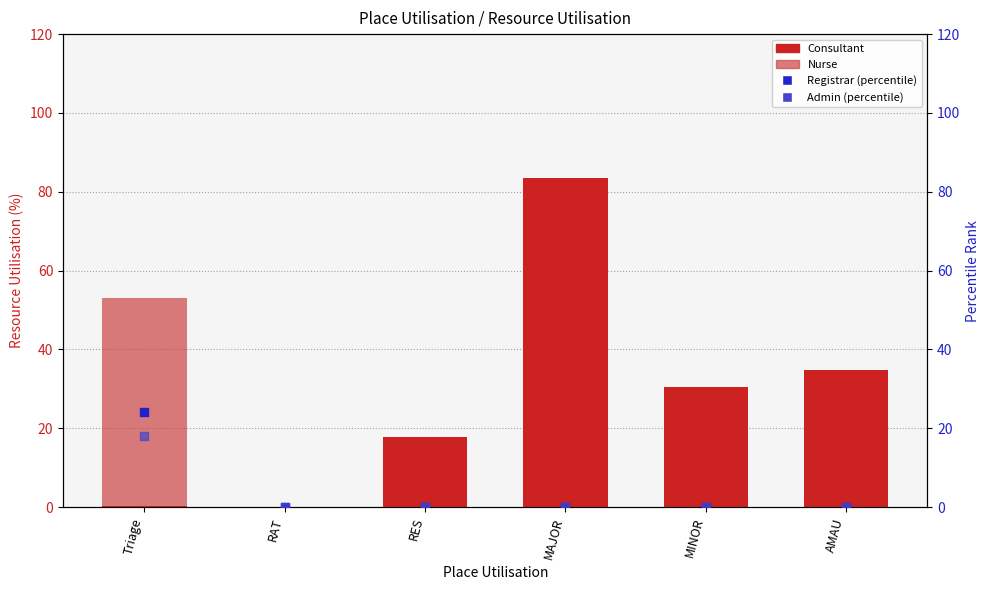

At which category is the sum across all series the highest?

Triage